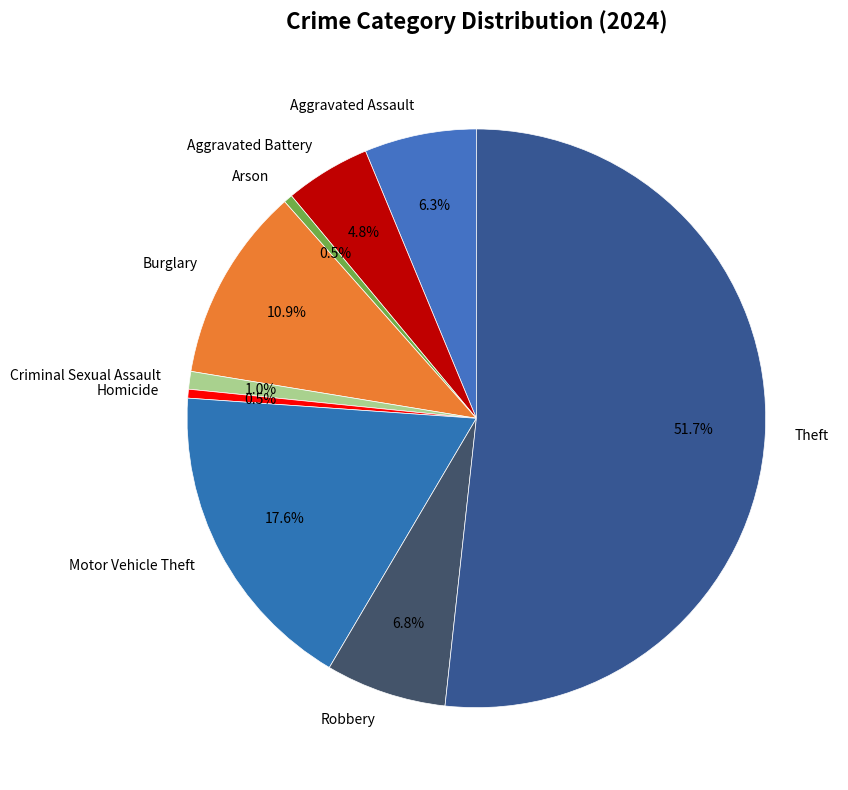

Combined, do Aggravated Assault and Criminal Sexual Assault account for over 50%?

No